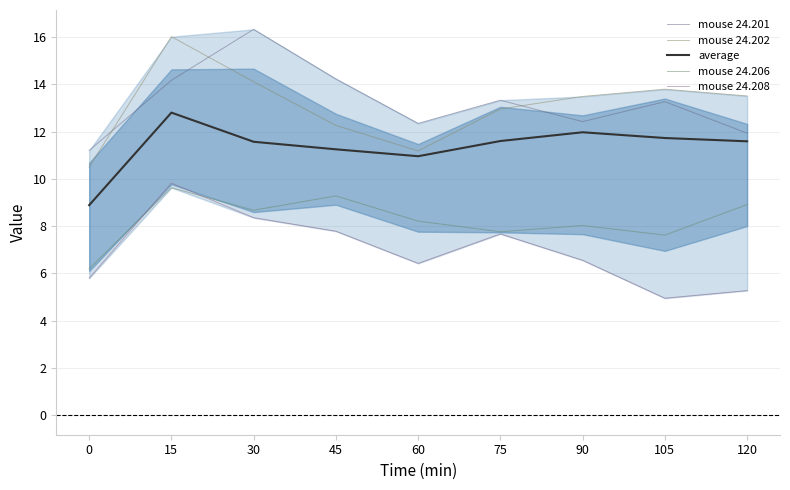

What is the total value across all series at 60?

49.1